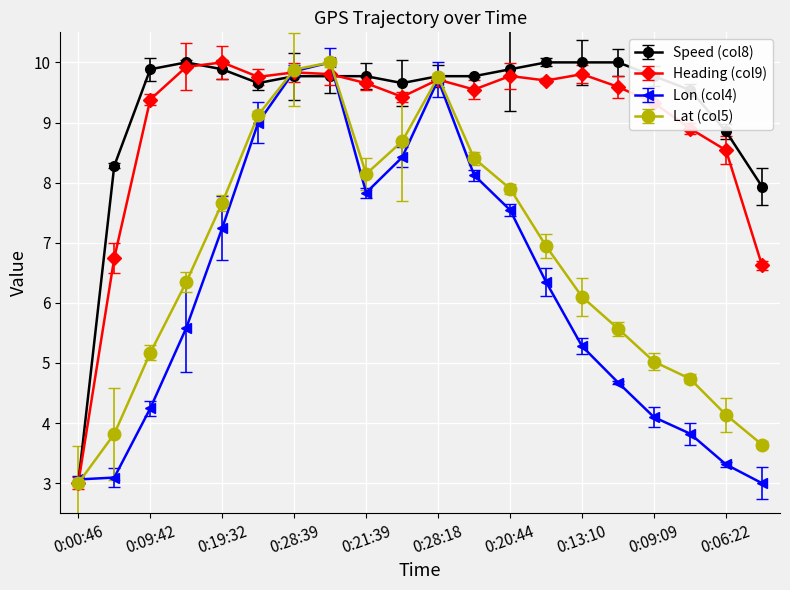

What is the average value of the Lat (col5) series?

6.7